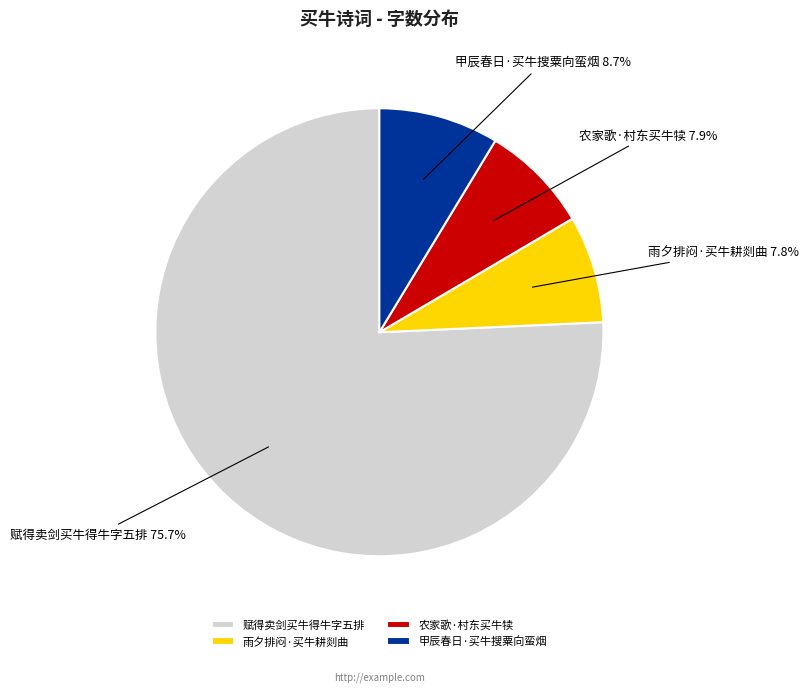

True or false: 农家歌·村东买牛犊 accounts for 8% of the total.

True